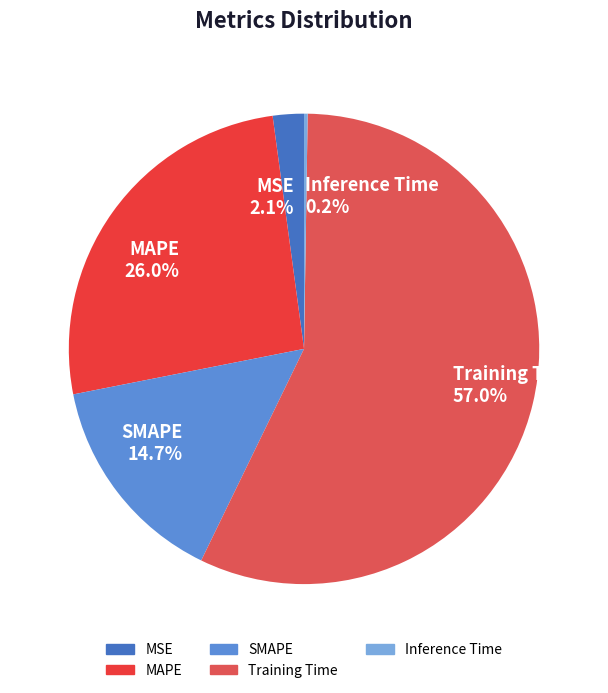

Which category accounts for the majority?

Training Time